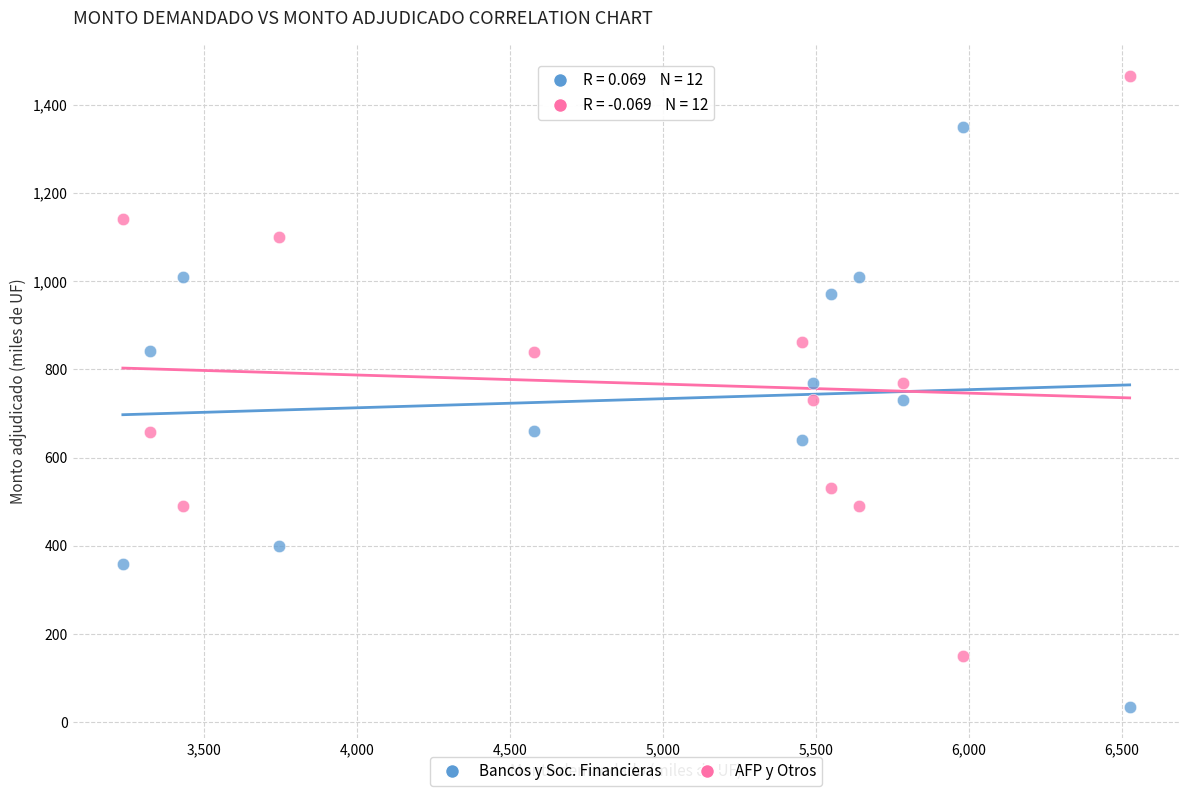

Across all data points, what is the range of X values (max minus min)?

3290